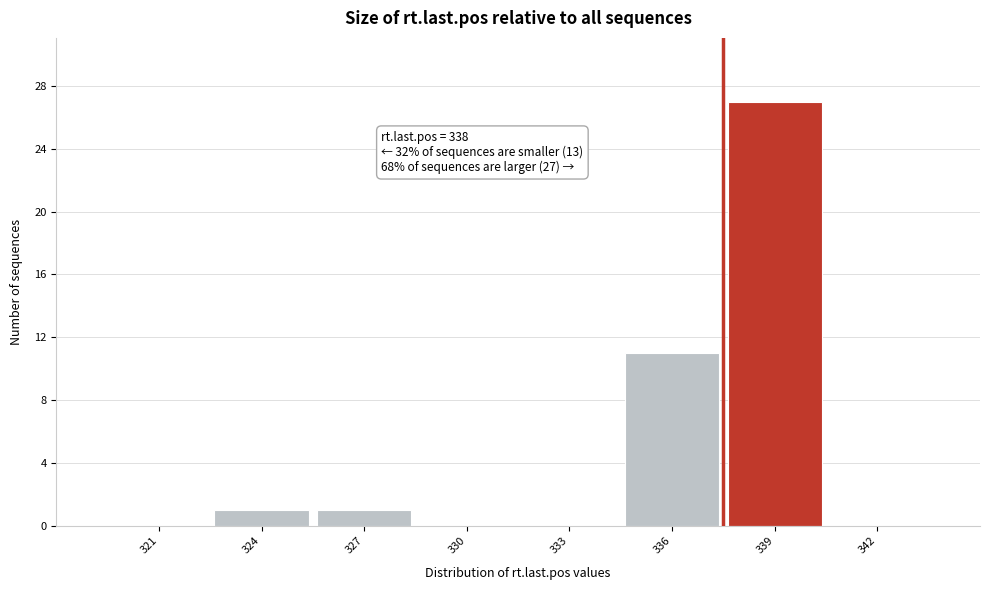

Reading right to left, transcribe all the data shown in this chart.

342=0	339=27	336=11	333=0	330=0	327=1	324=1	321=0